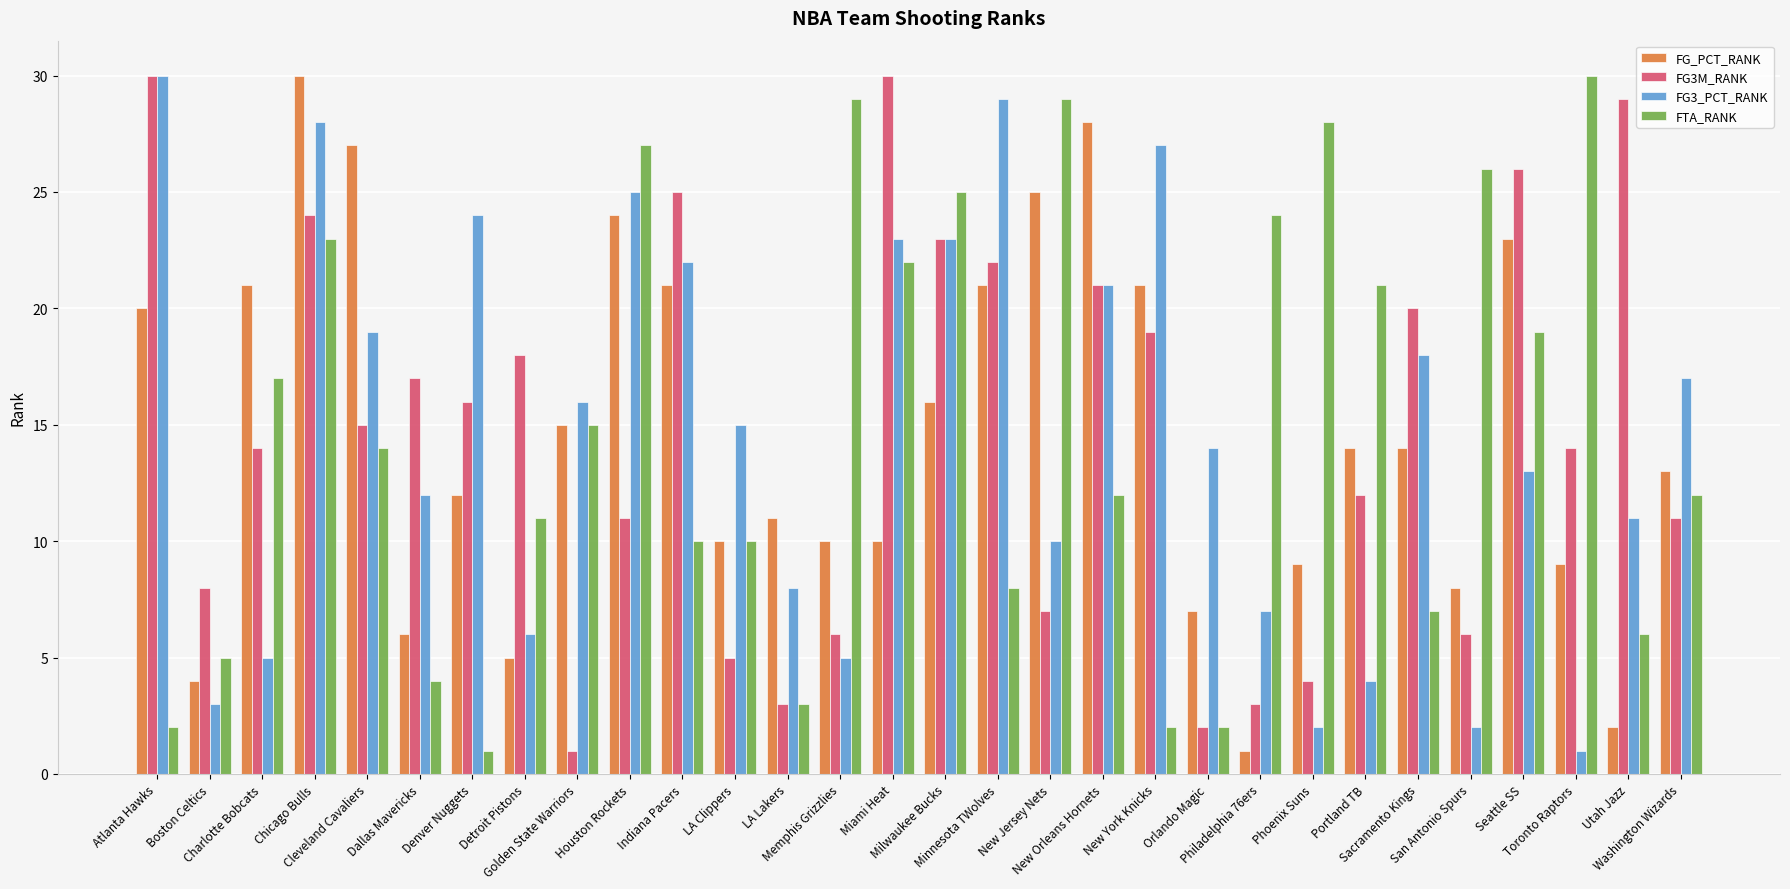

What position from the left is New Jersey Nets?

18